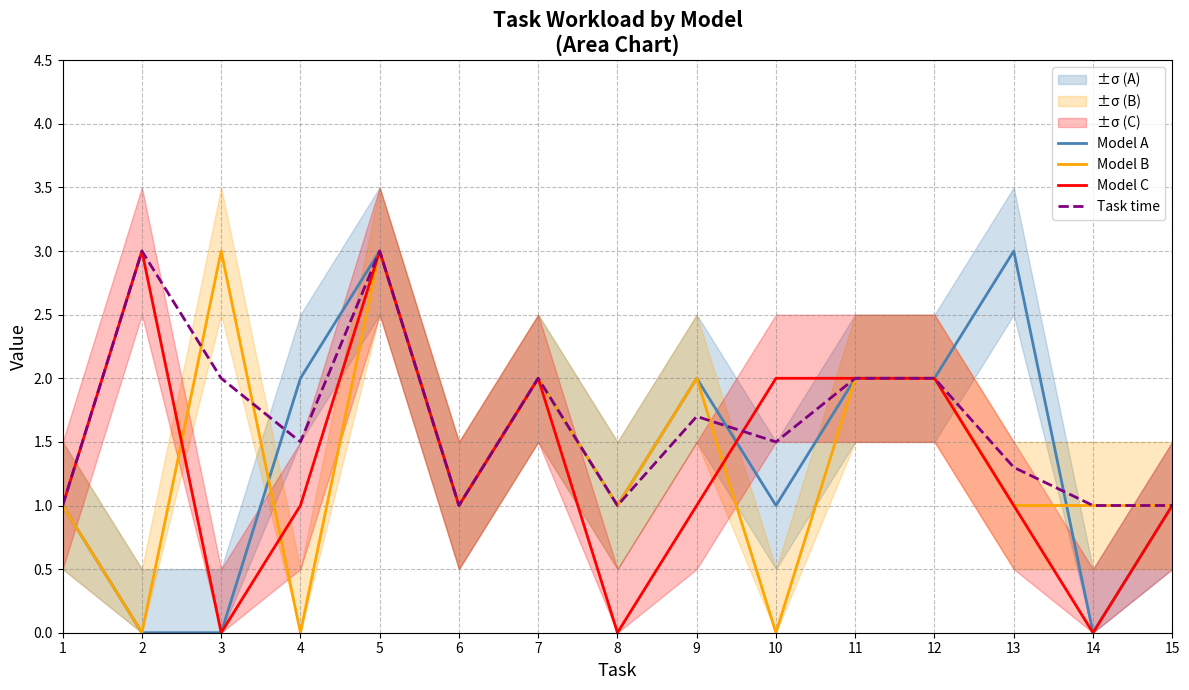

What is the difference between the maximum and minimum values in the Model C series?

3.0